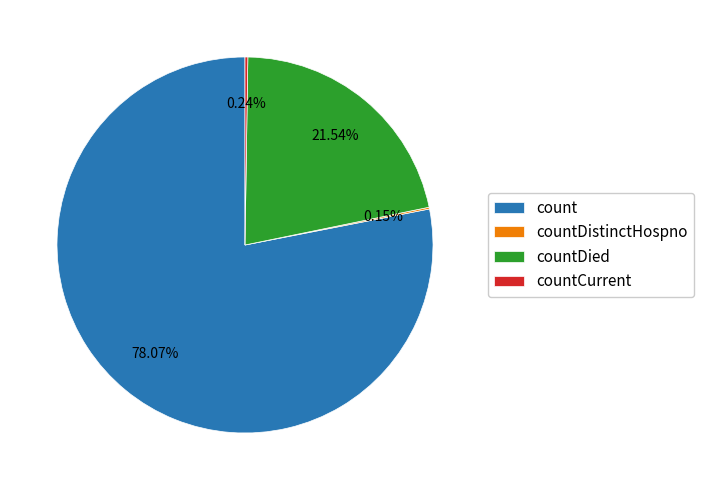

Is it true that count is 78% of the pie?

True